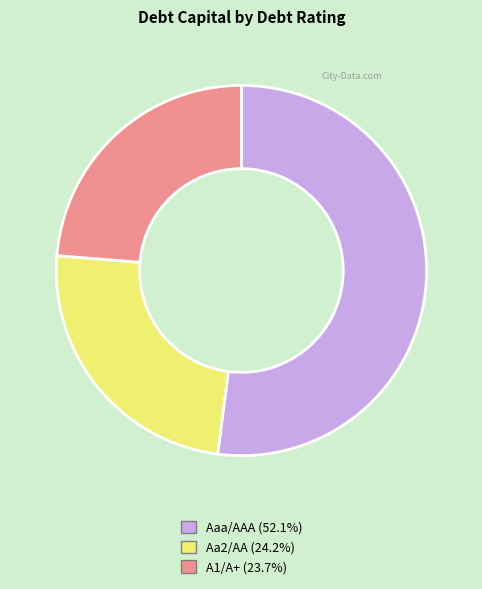

Does any single category account for the majority?

Yes